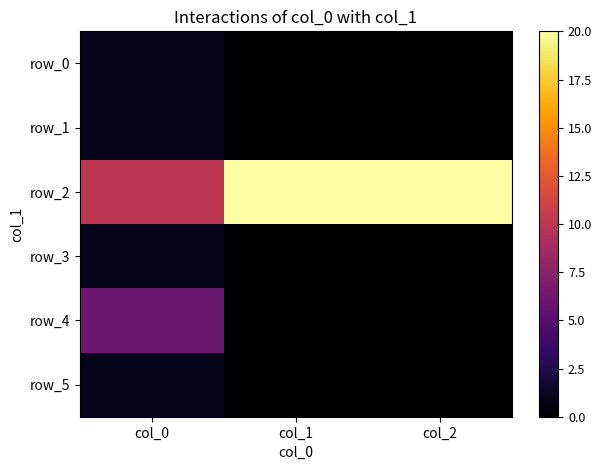

The row_1 series shows 1 at col_0. True or false?

True